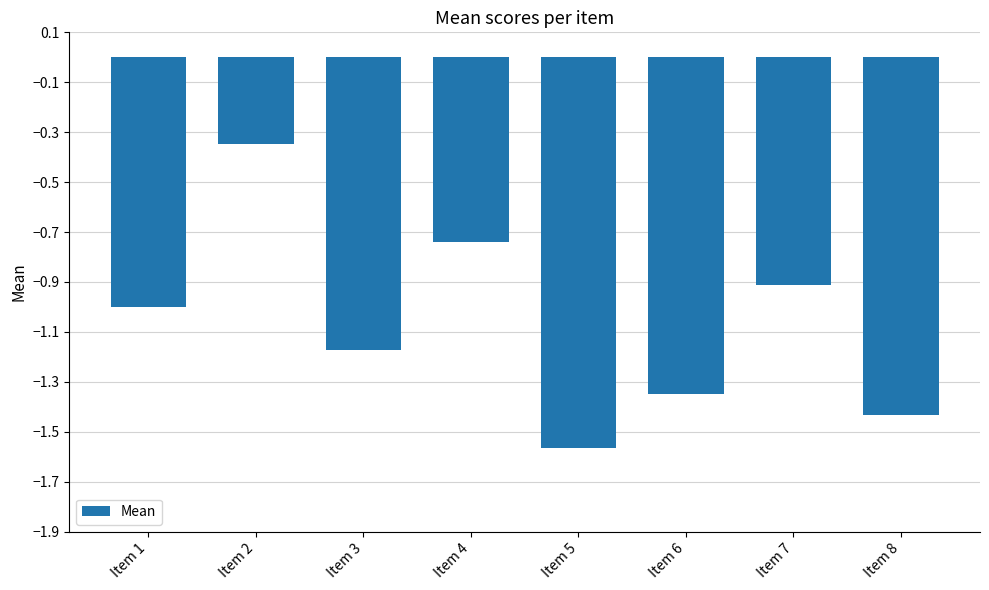

How many bars are there in total?

8